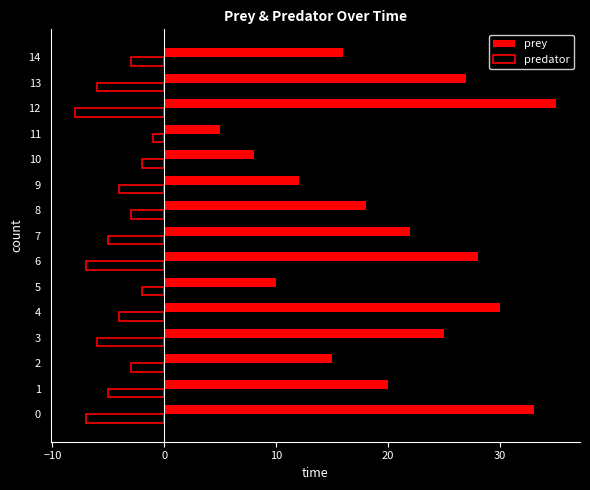

What is the approximate value of predator at 3?

-6